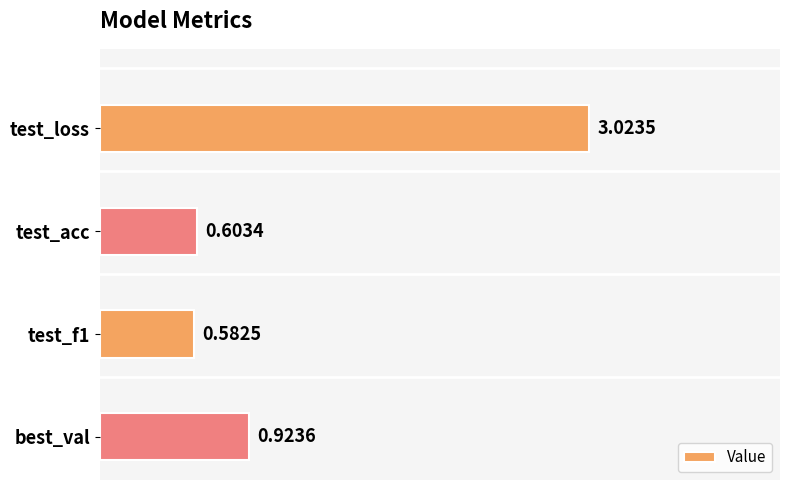

List the labels in order of value, largest first.

test_loss, best_val, test_acc, test_f1